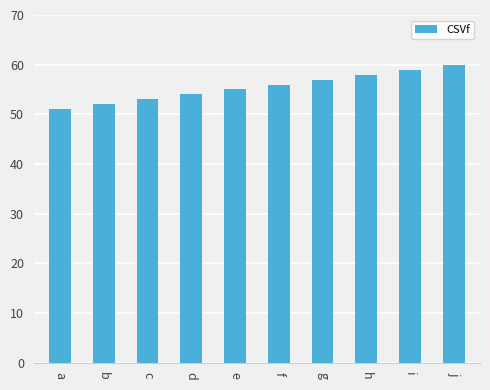

What is the greatest value displayed?

60